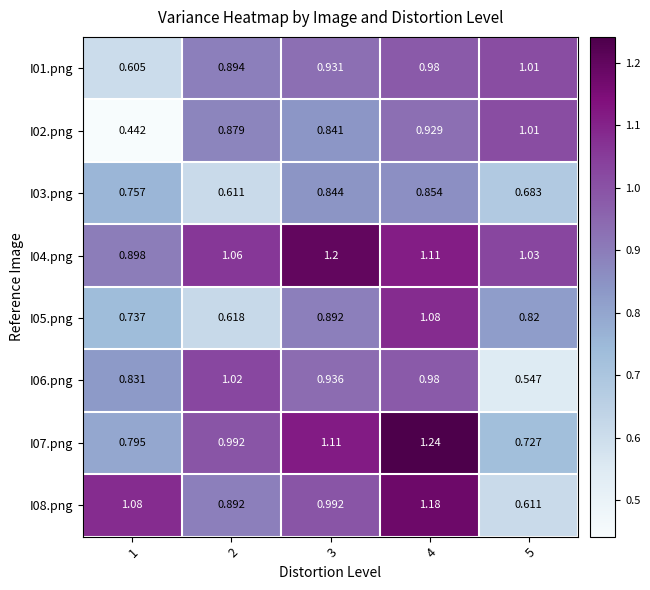

Is the value of I05.png at 1 greater than the value of I01.png at 3?

No